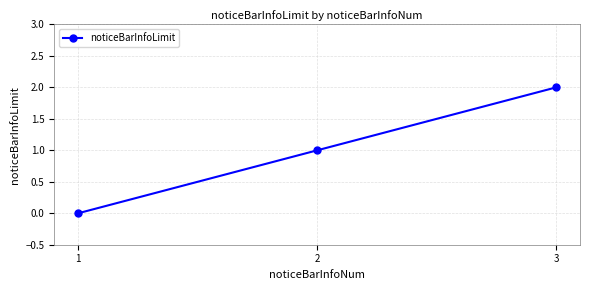

Where is the data nearest to the value 1?

2